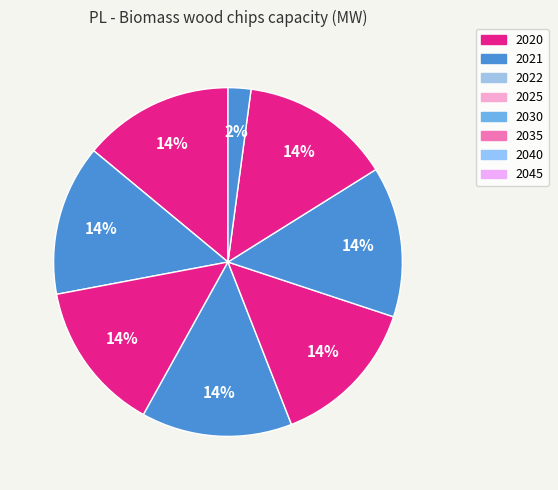

How many slices are in this pie chart?

8